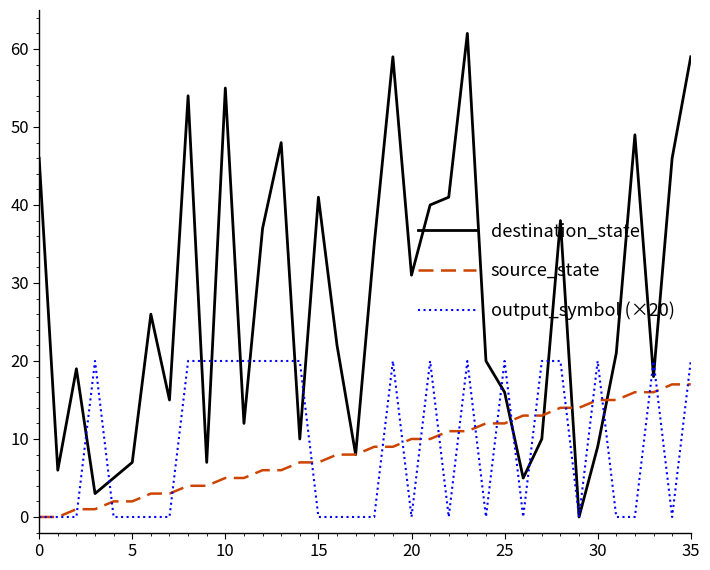

What is the highest value of the destination_state series?

62